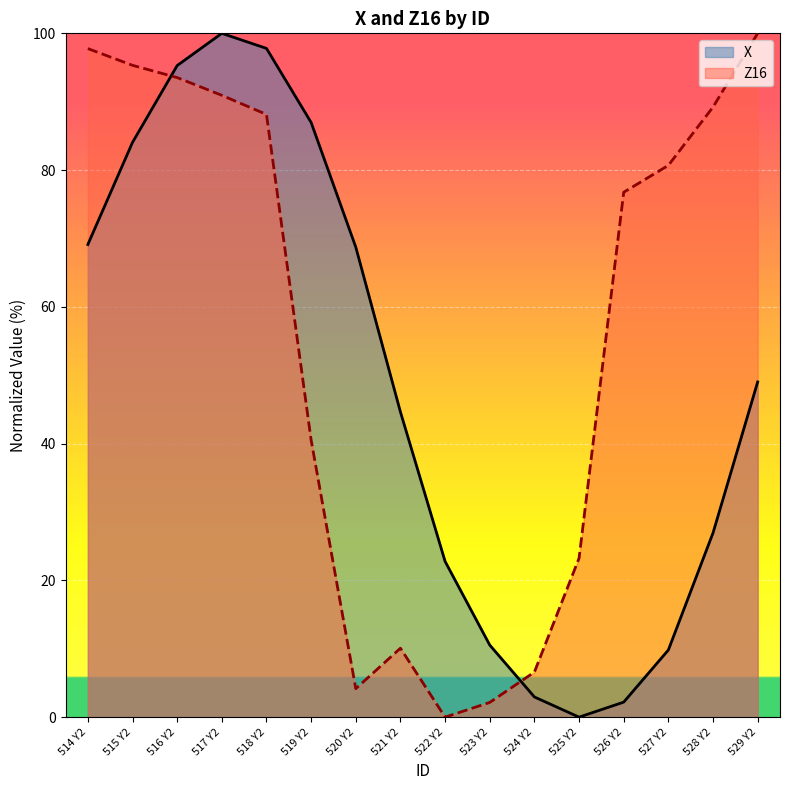

At how many categories does at least one series exceed 73?

10